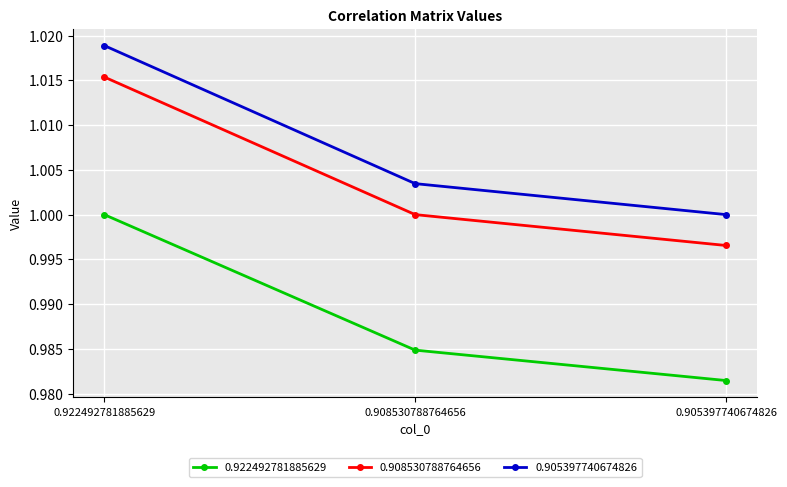

At which label does 0.905397740674826 reach its minimum?

0.905397740674826